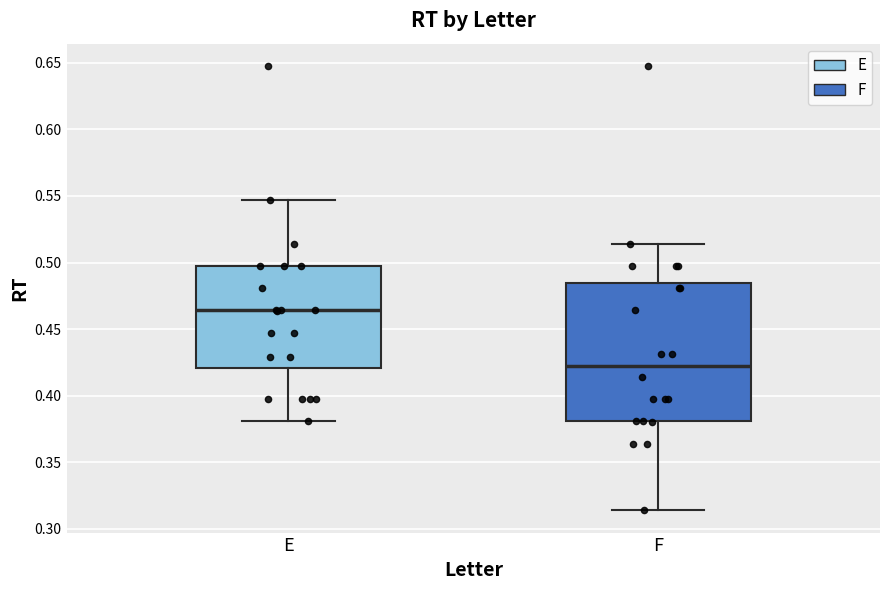

Which box has the highest median line?

E